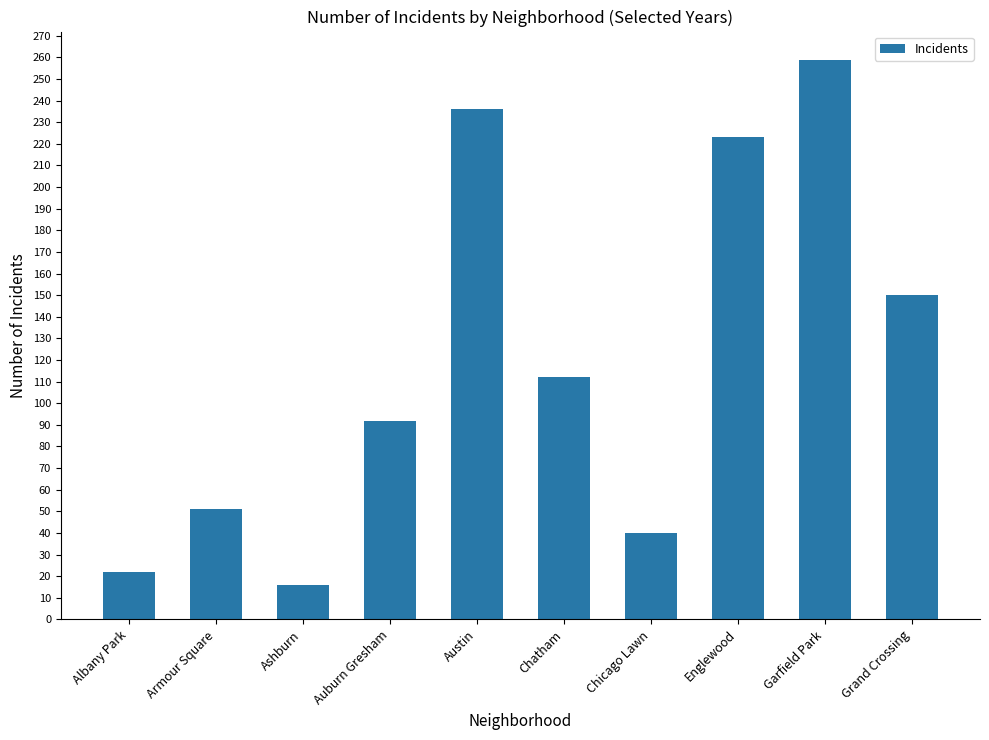

Reading left to right, transcribe all the data shown in this chart.

22	51	16	92	236	112	40	223	259	150